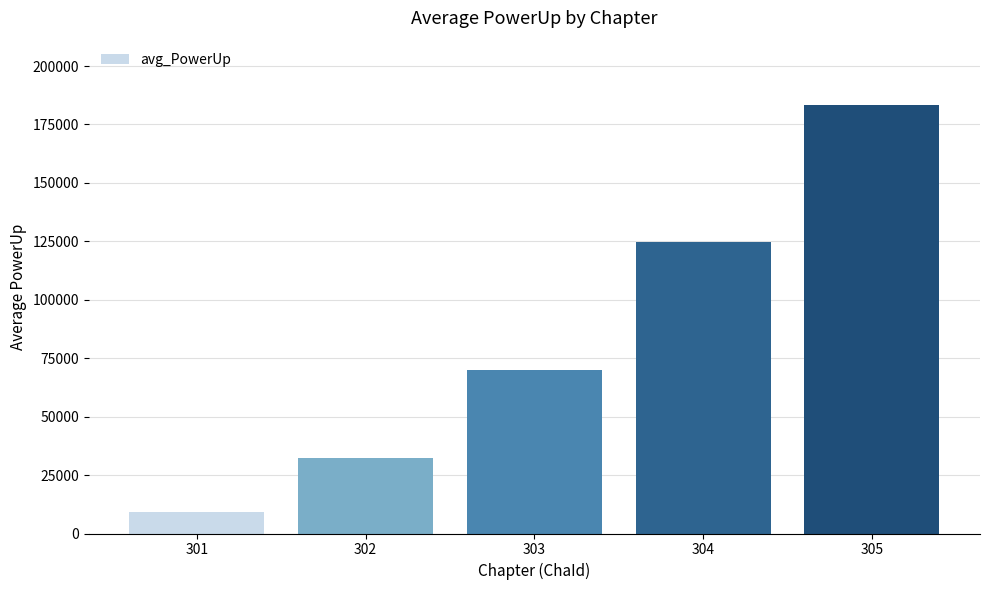

True or false: the data shows 32267.8 at 302.

True